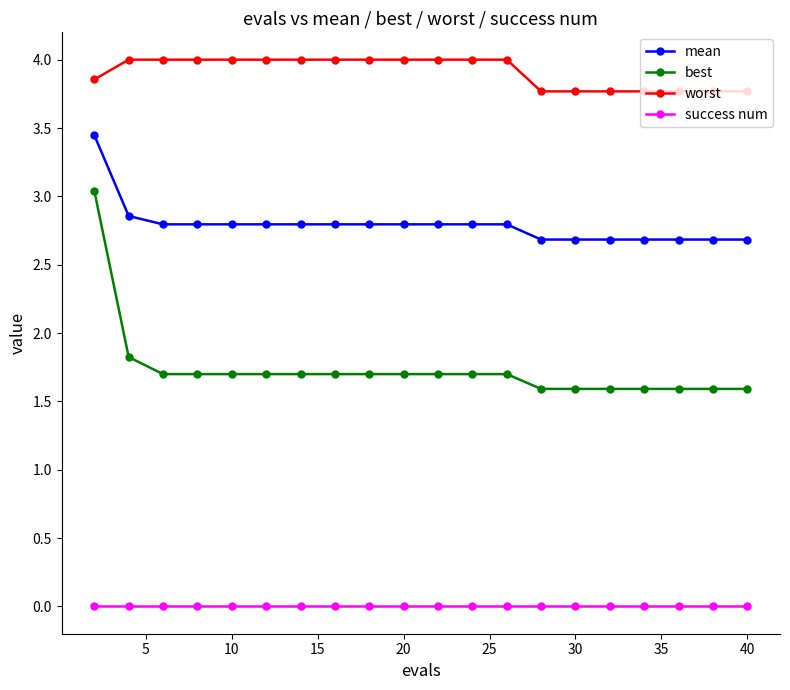

True or false: worst and mean cross at least once.

False